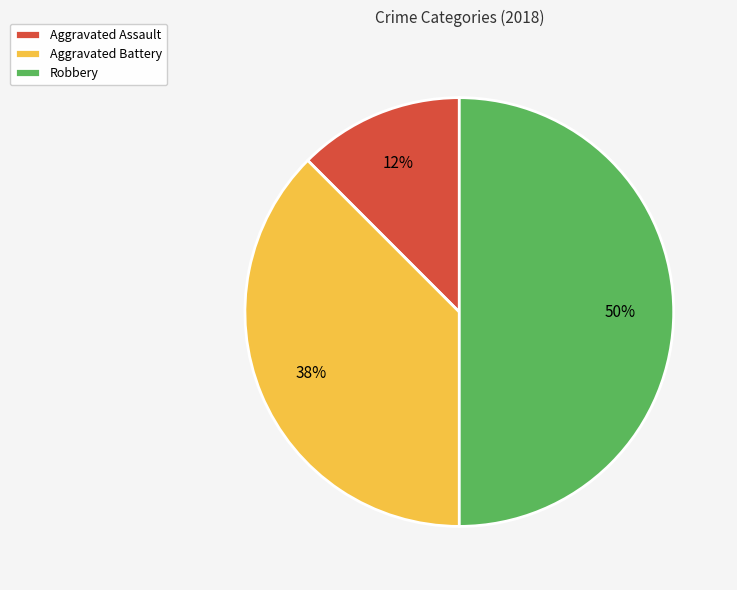

Which slice is the largest?

Robbery